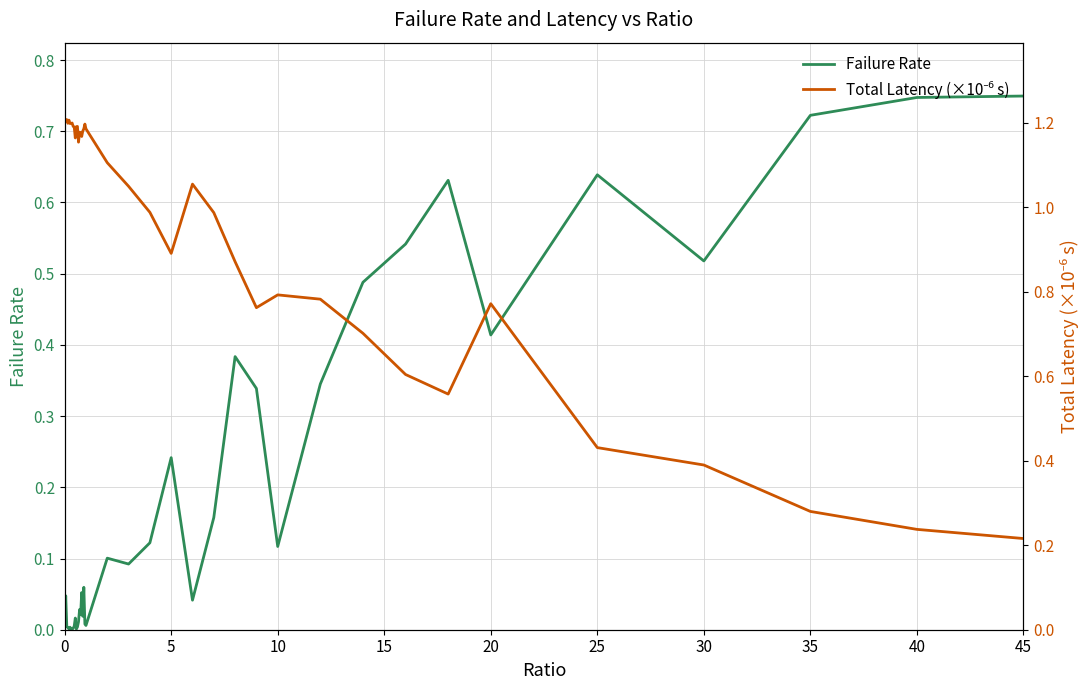

What is the sum of all Failure Rate values?

7.7